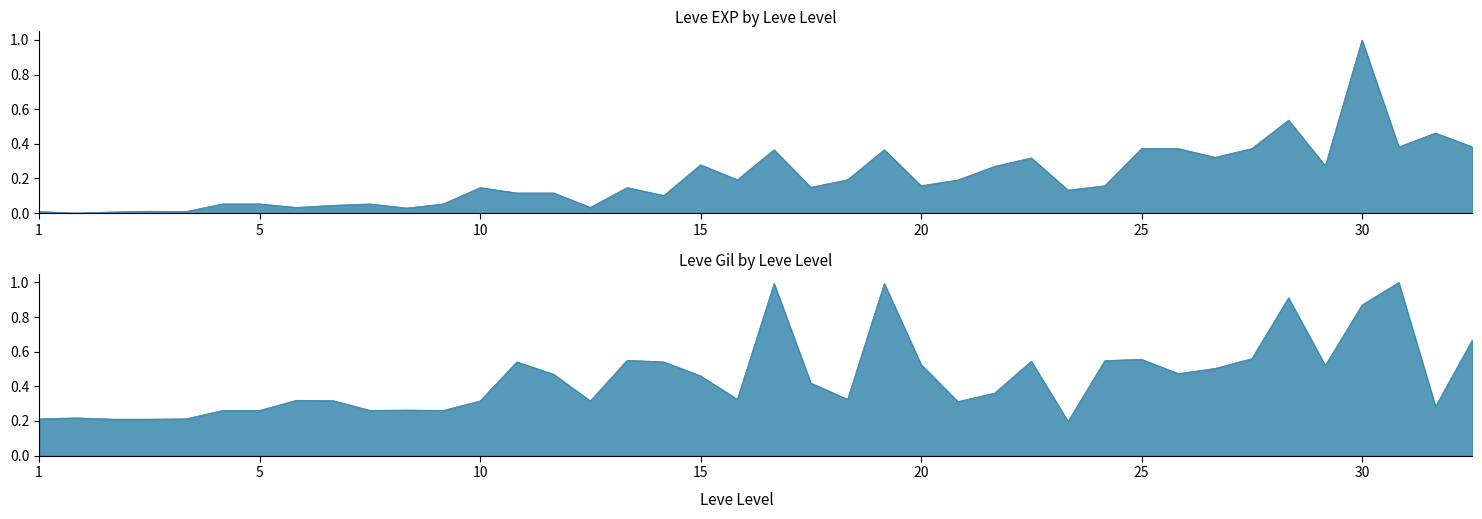

What is the difference between the maximum and minimum values in the Leve Gil series?

0.8